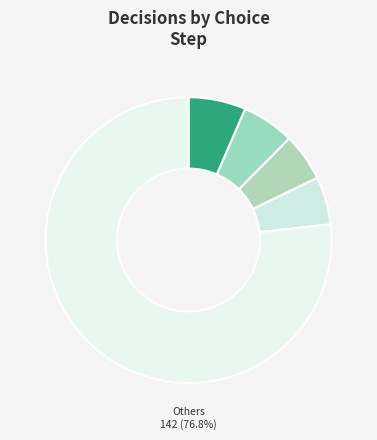

How many segments does this pie chart have?

5